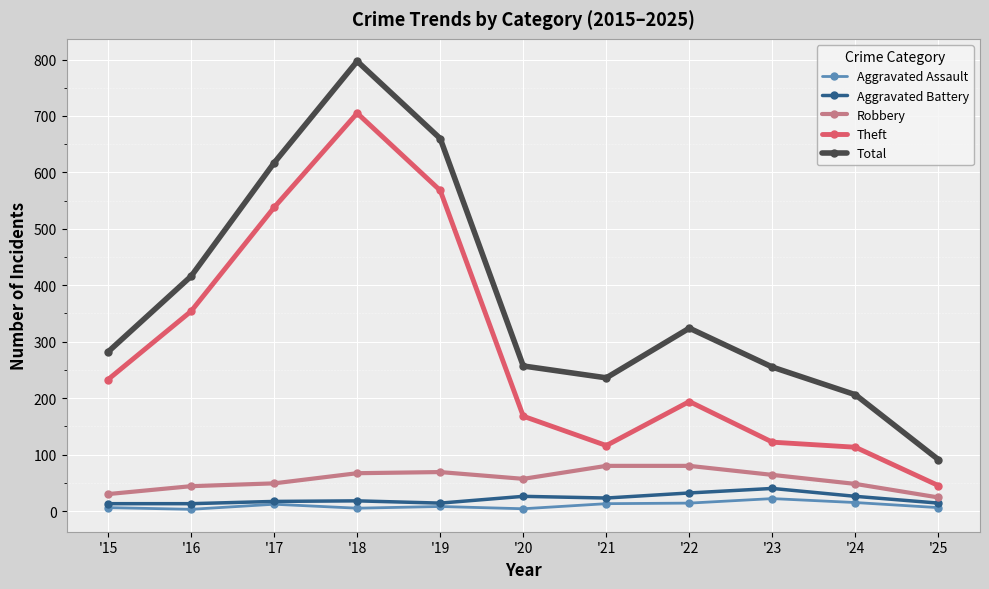

Is it true that Total equals 324 at '22?

True